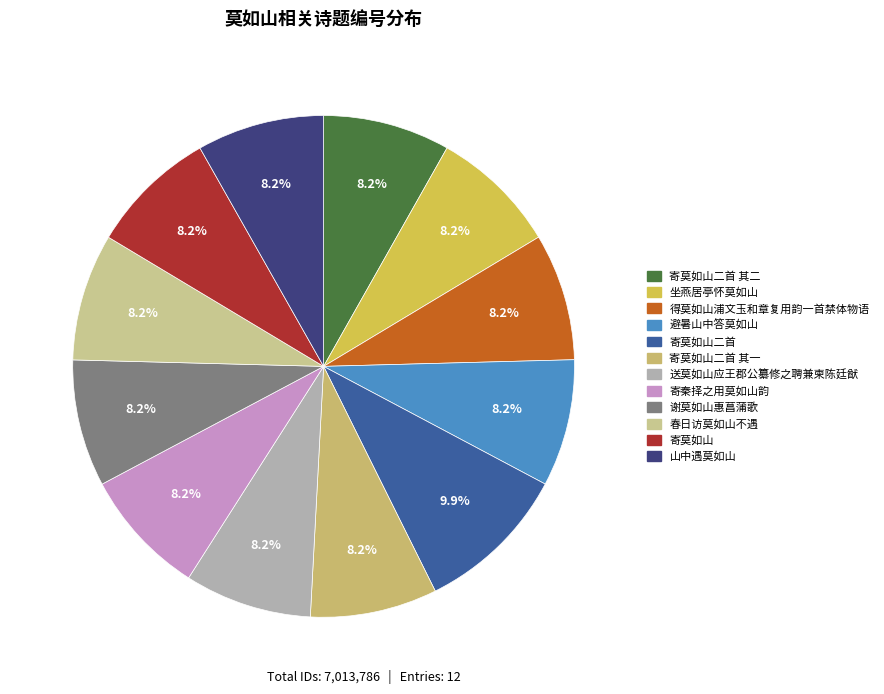

Does any single category account for the majority?

No